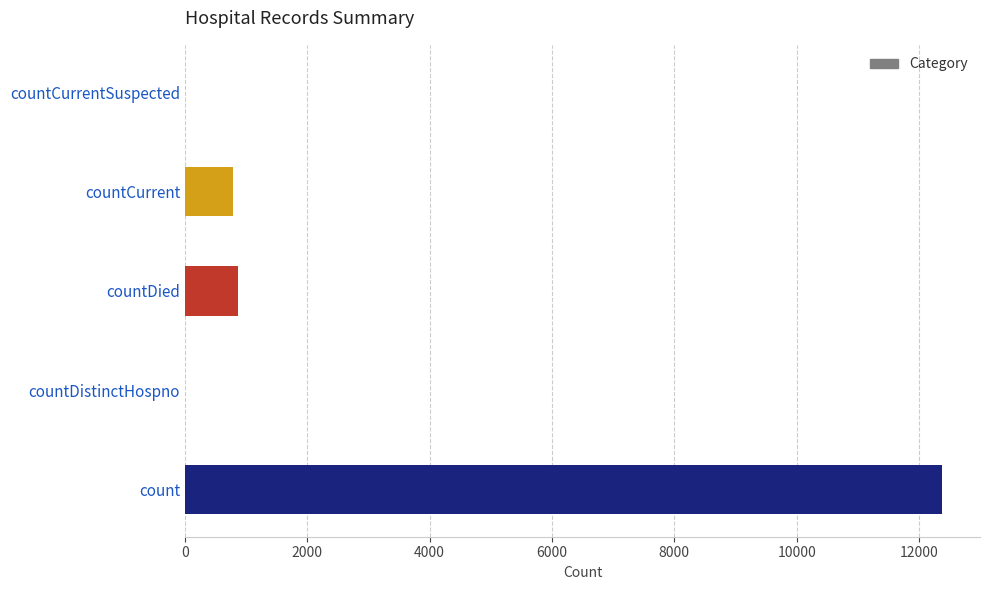

Approximately how many times larger is the value at countCurrent compared to countDied?

0.9